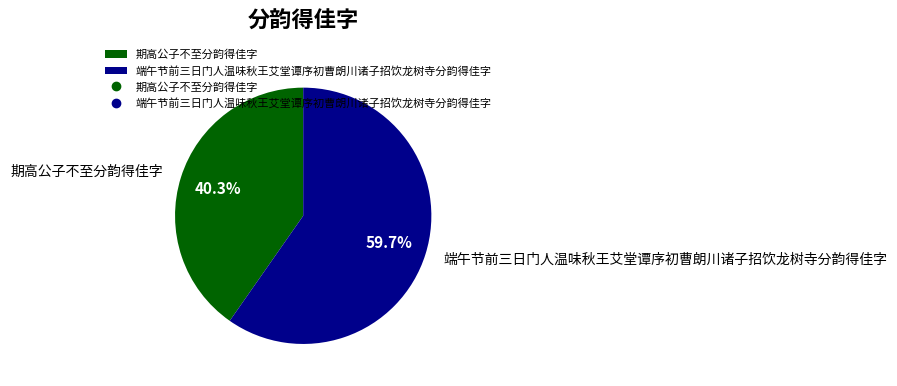

How many segments does this pie chart have?

2